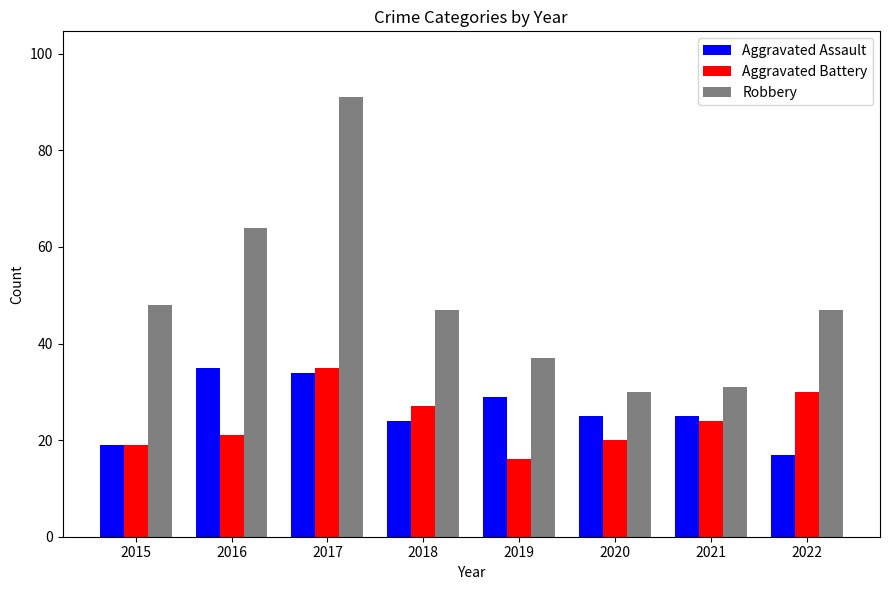

Between 2017 and 2022, which series saw the biggest shift?

Robbery